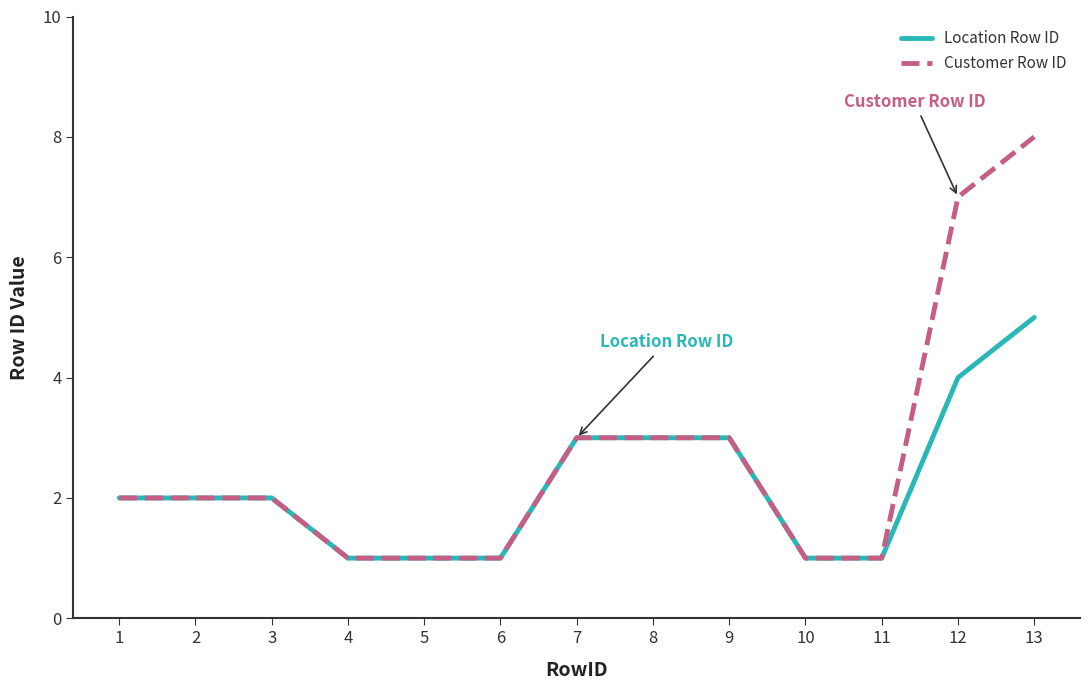

List the series in order of their peak value, highest first.

Customer Row ID, Location Row ID